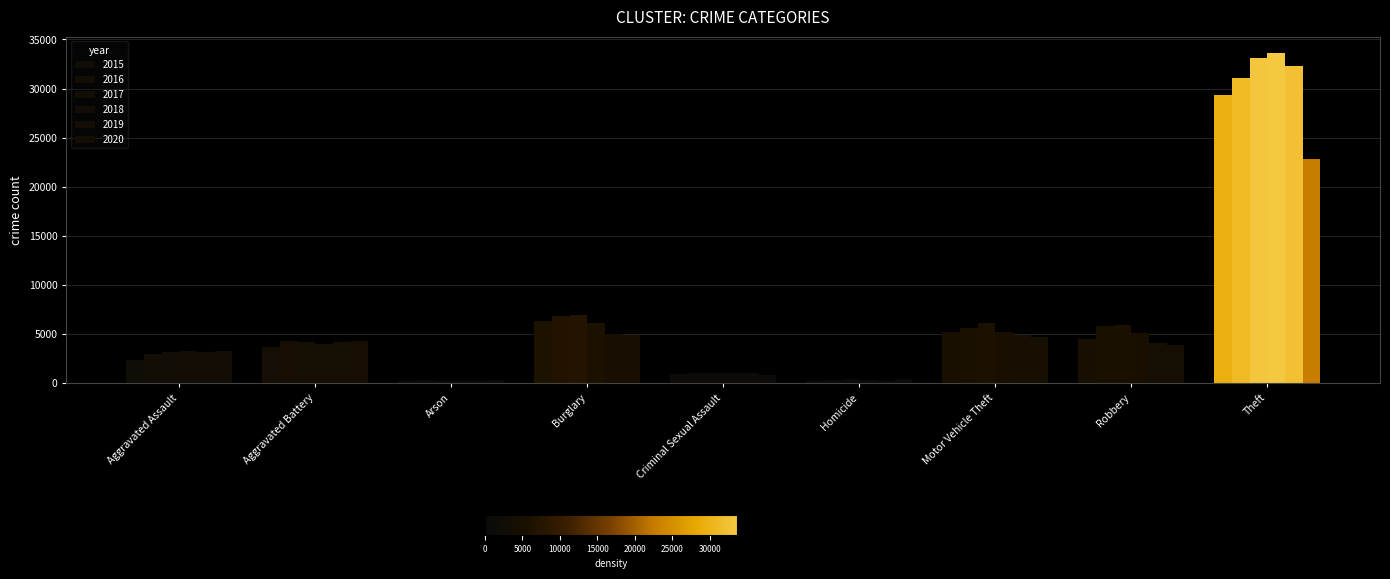

How many bars are there in total?

54